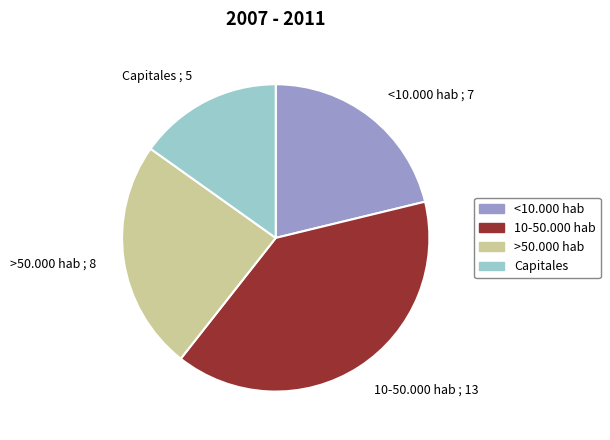

Is the sum of 10-50.000 hab ; 13 and Capitales ; 5 greater than half?

Yes